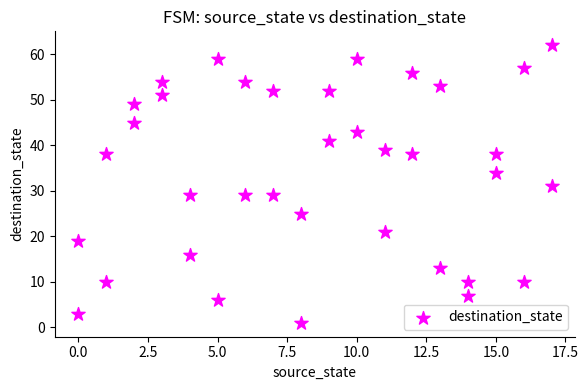

What is the range of X values (max minus min)?

17